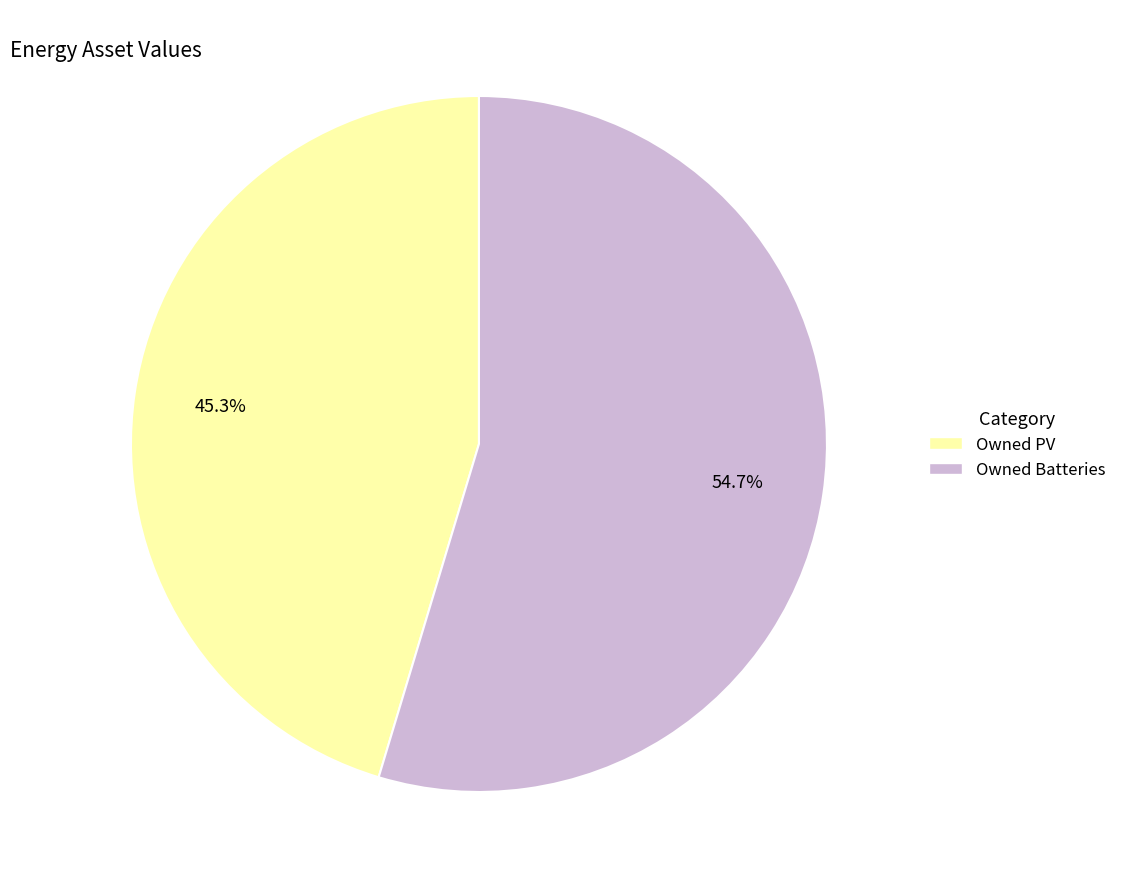

To the nearest percent, what is the combined percentage of Owned PV and Owned Batteries?

100%